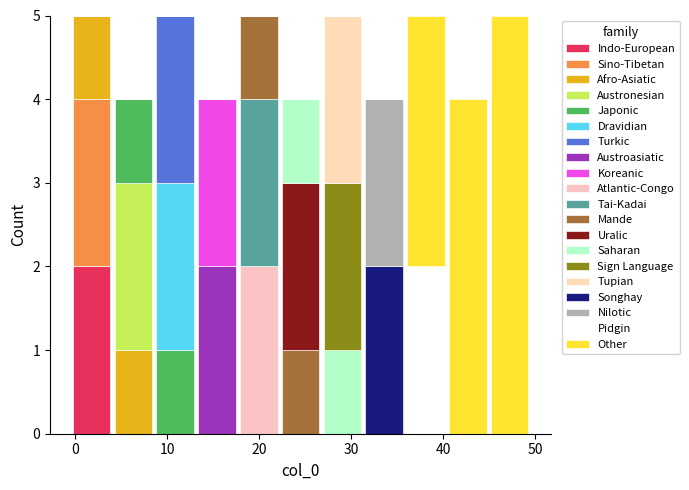

Reading left to right, transcribe this chart: for each stacked bar, give the range it covers on the x-axis and its total height. Neither the bar edges nor the heights are printed on the chart, so give them approximately, as read against the axes.

0 to 4: 5
4 to 9: 4
9 to 13: 5
13 to 18: 4
18 to 22: 5
22 to 27: 4
27 to 31: 5
31 to 36: 4
36 to 40: 5
40 to 45: 4
45 to 50: 5